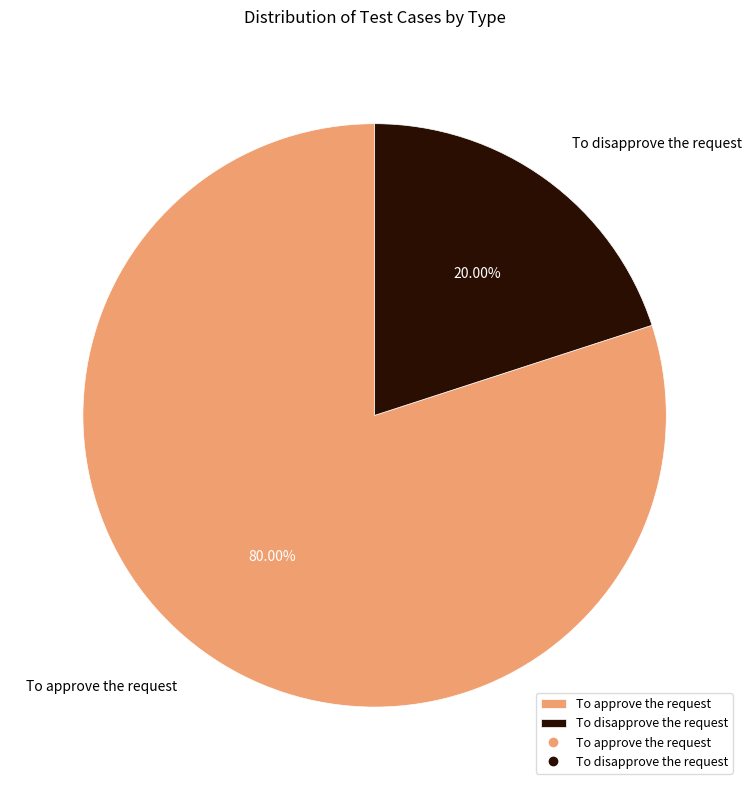

Do To approve the request and To disapprove the request together represent more than half of the pie?

Yes